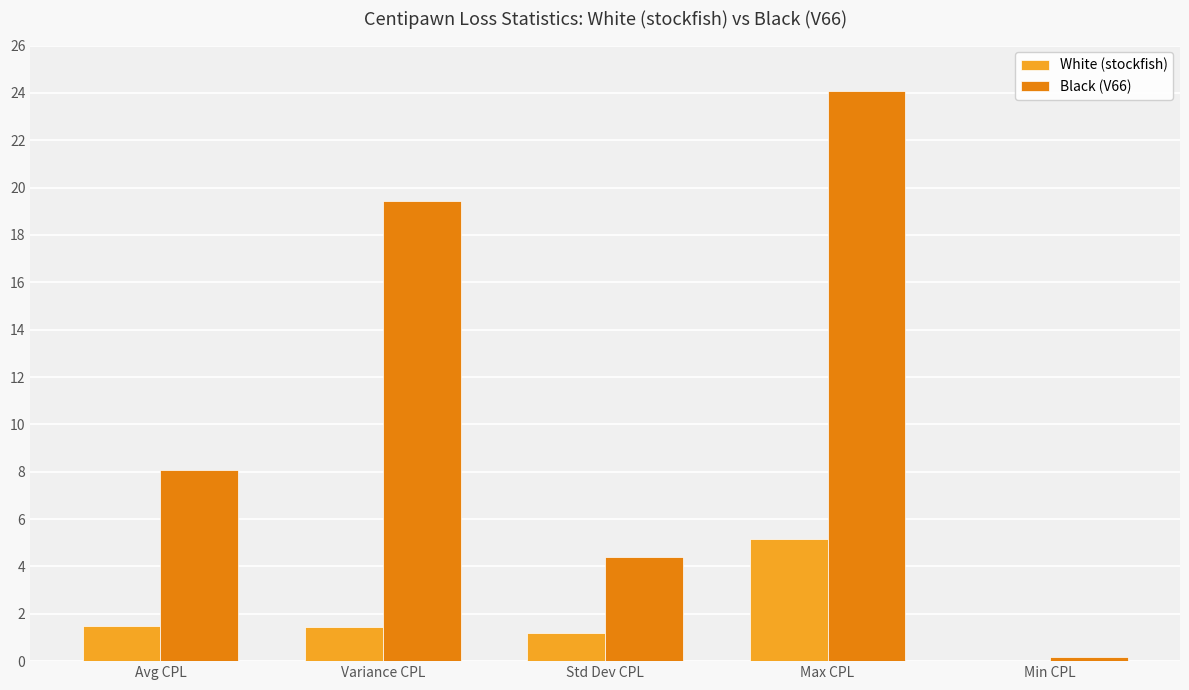

How many groups of bars are there?

5